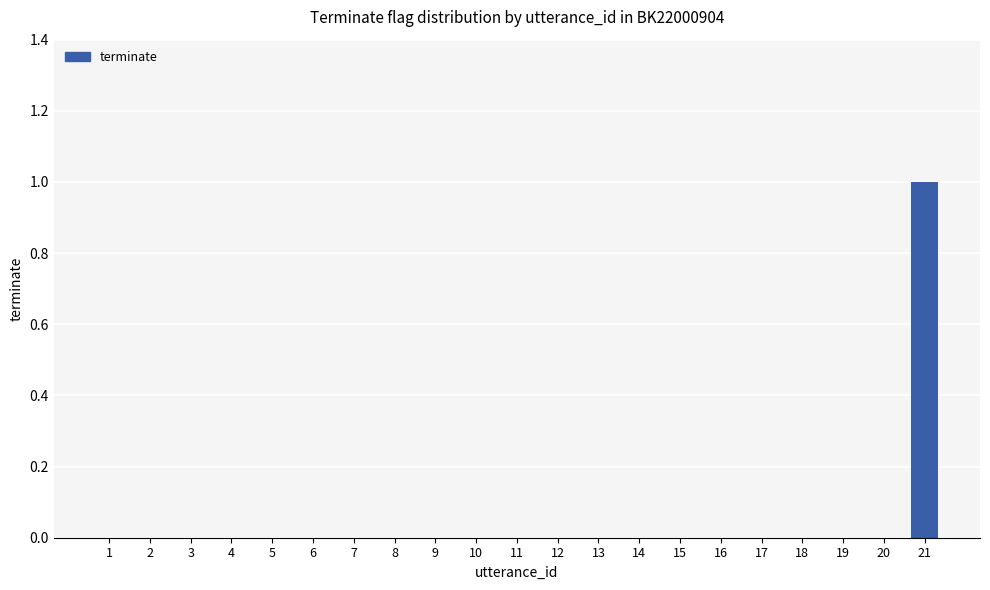

What is the maximum value shown in the chart?

1